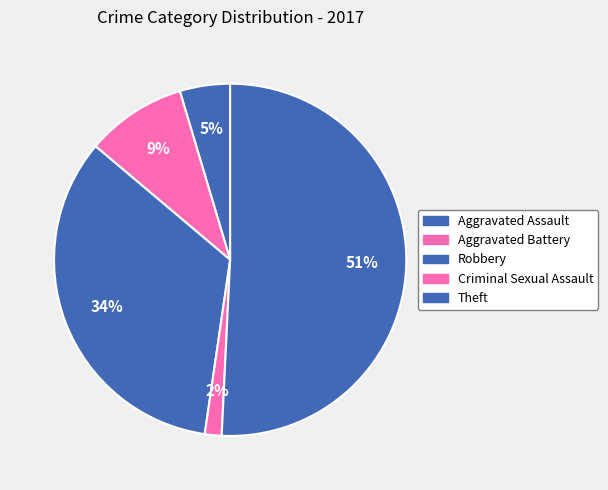

Combined, do Robbery and Criminal Sexual Assault account for over 50%?

No